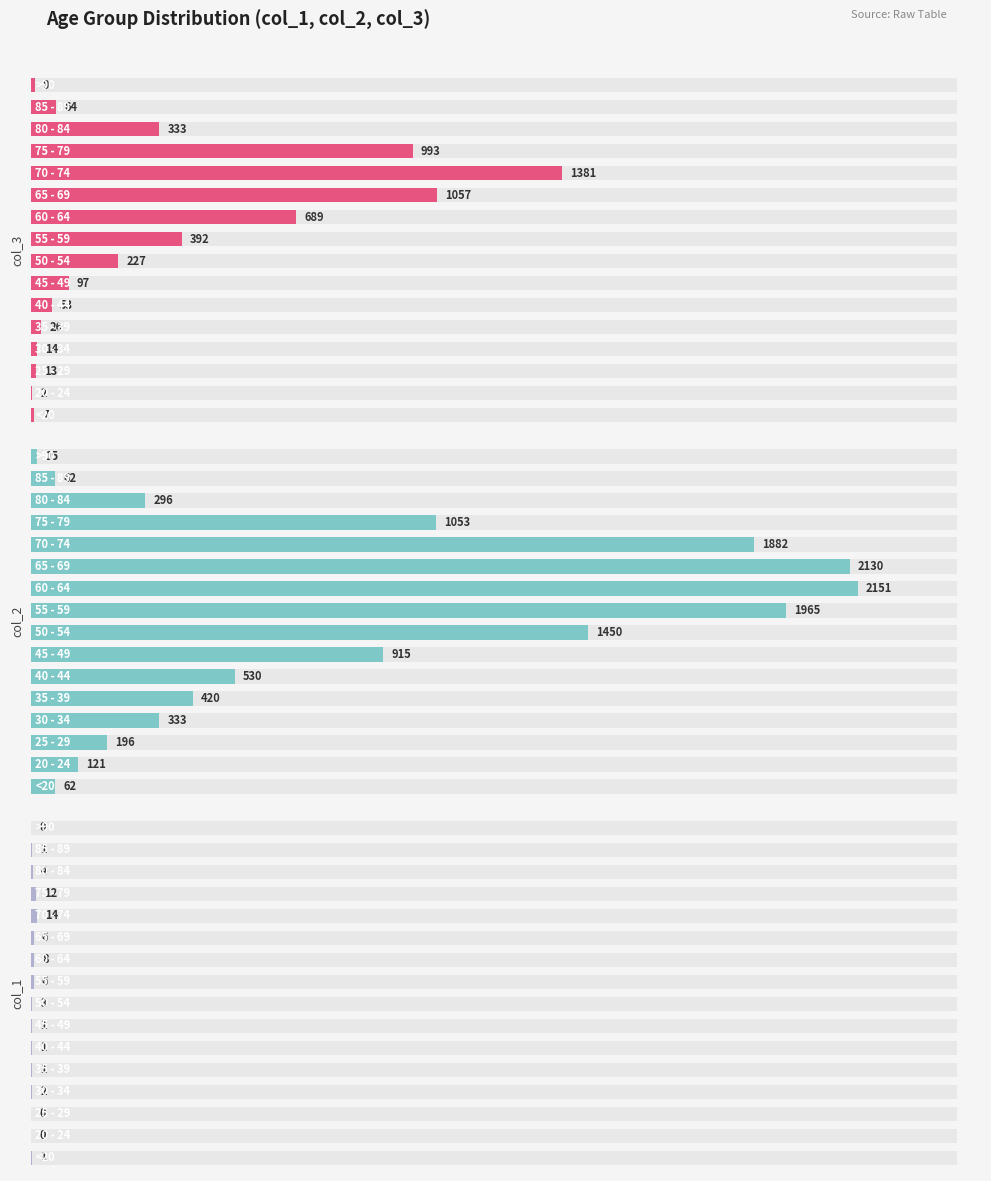

What is the greatest value displayed?

2151